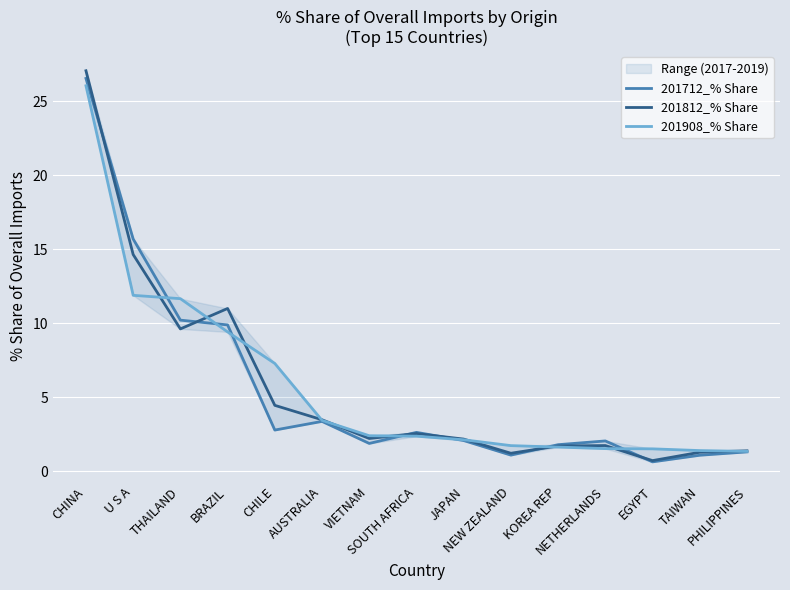

What is the sum of all 201908_% Share values?

85.8